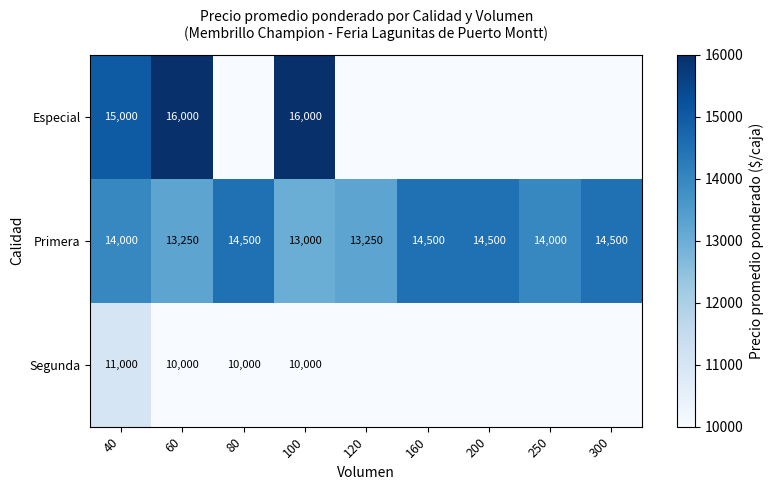

Rank the series at 100 from lowest to highest value.

Segunda, Primera, Especial